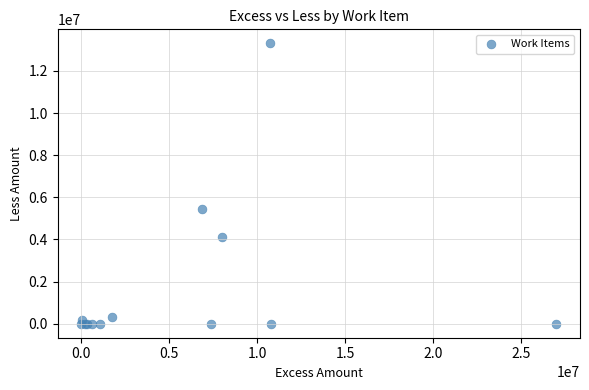

What Y value in the scatter plot is closest to 6653083?

5430000.0